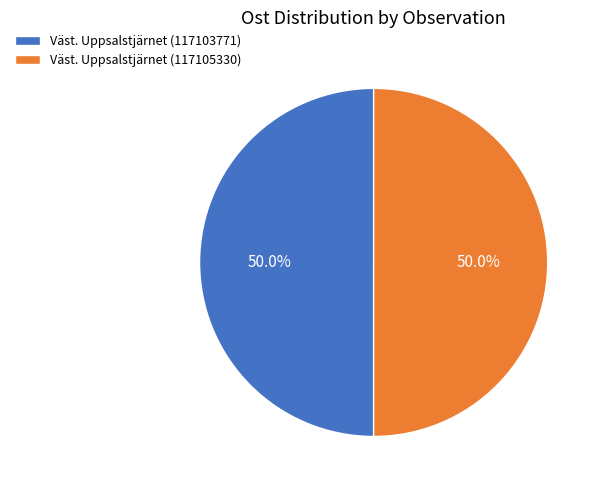

Approximately how many times larger is the value at Väst. Uppsalstjärnet (117103771) compared to Väst. Uppsalstjärnet (117105330)?

1.0